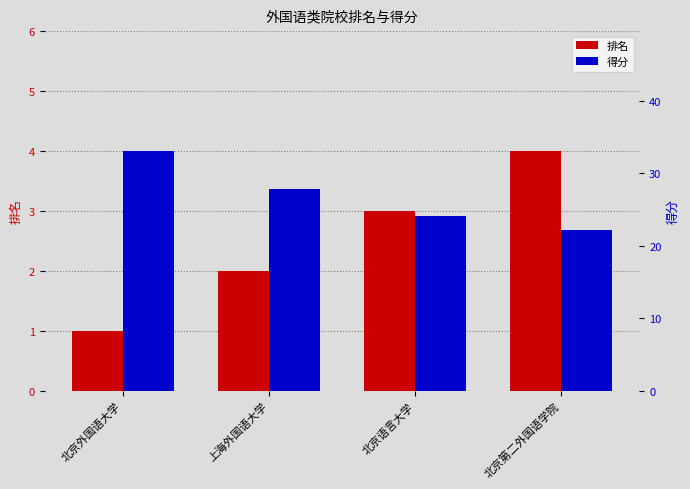

Rank the series by their average value, from highest to lowest.

得分, 排名